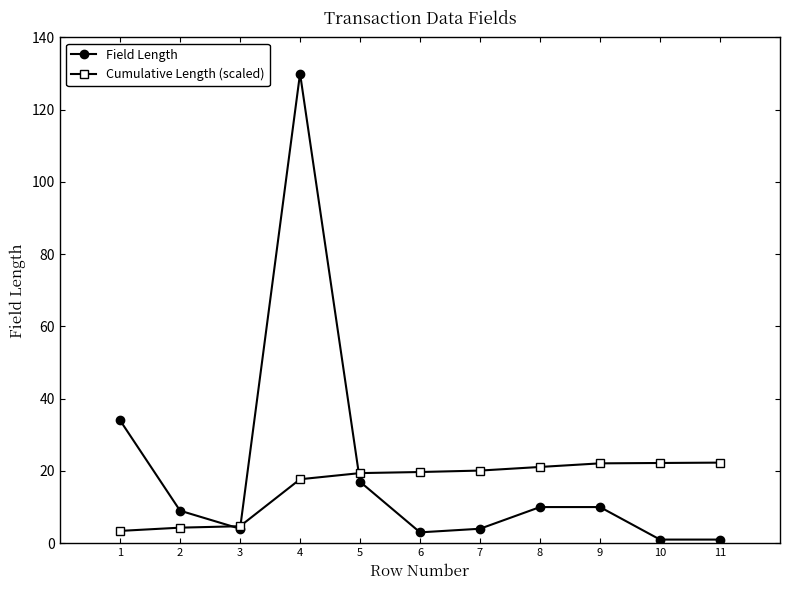

Which category has the highest value in the Field Length series?

4